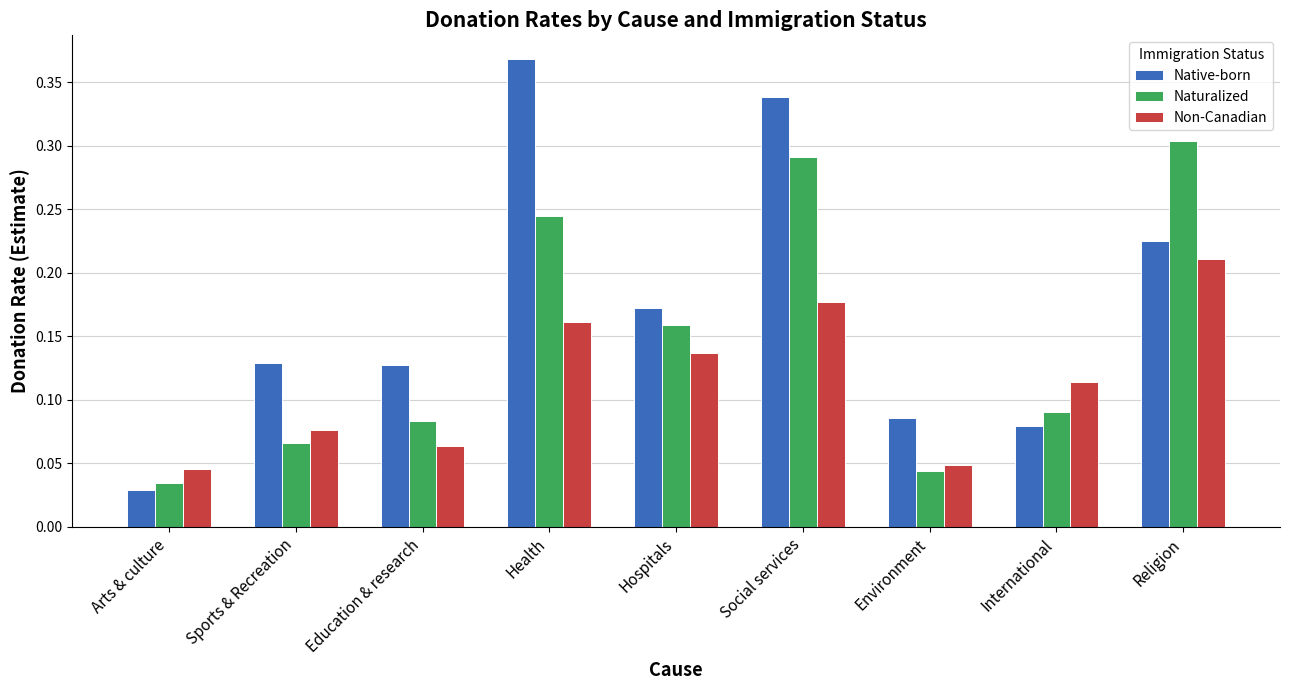

What position from the right is Arts & culture?

9